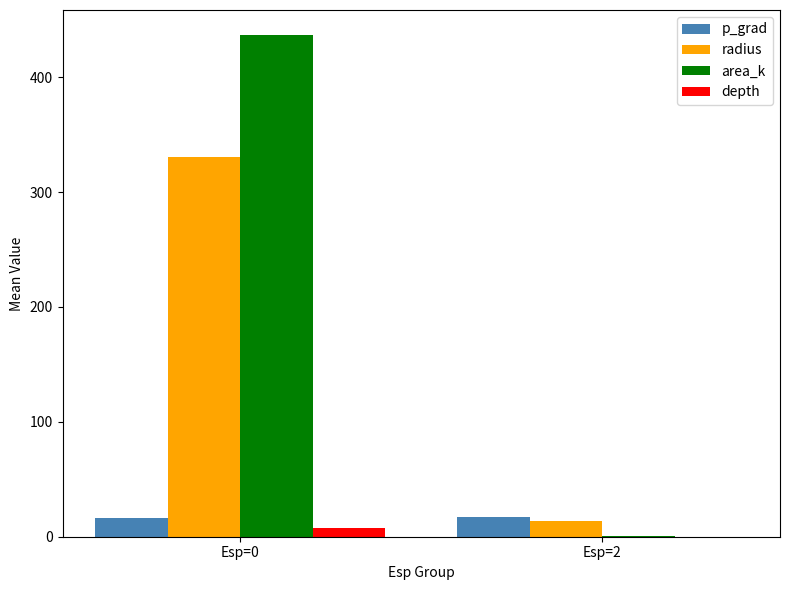

What is the average value of the p_grad series?

16.7